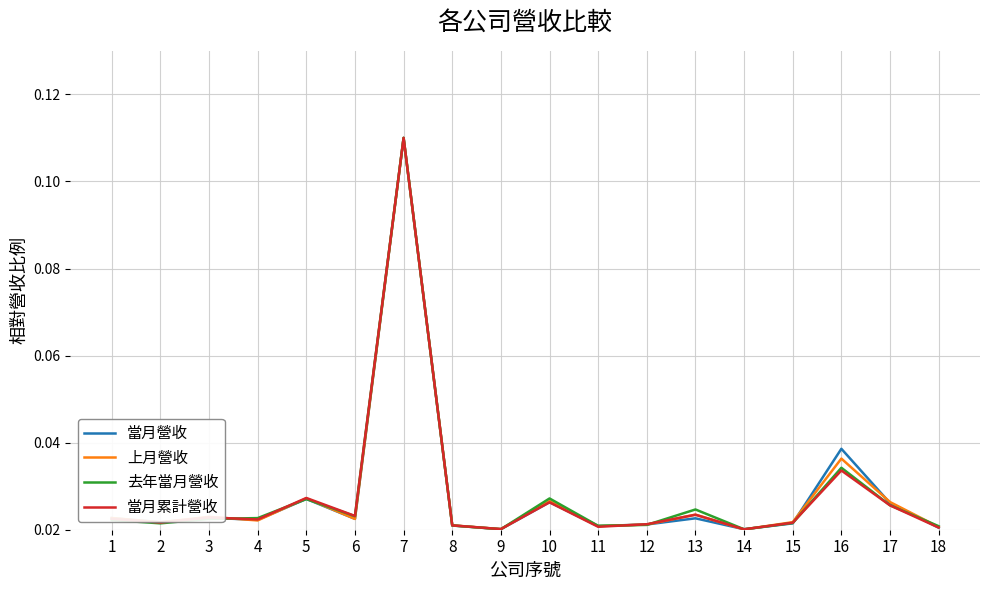

At which category does the chart reach its peak across all series?

7